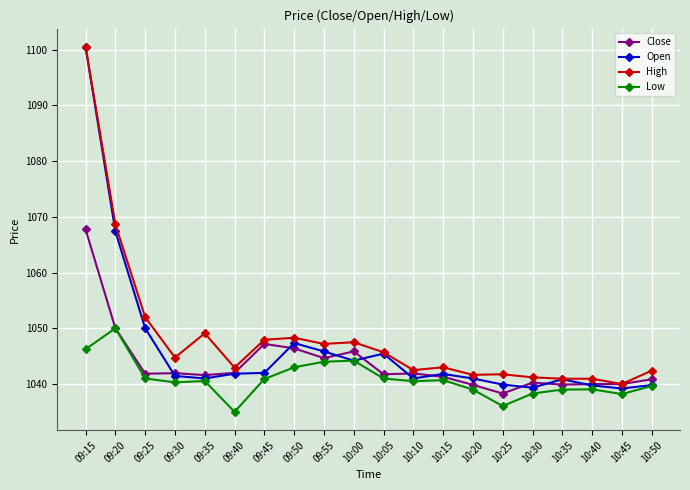

What is the spread (max minus min) of values at 09:25?

11.0